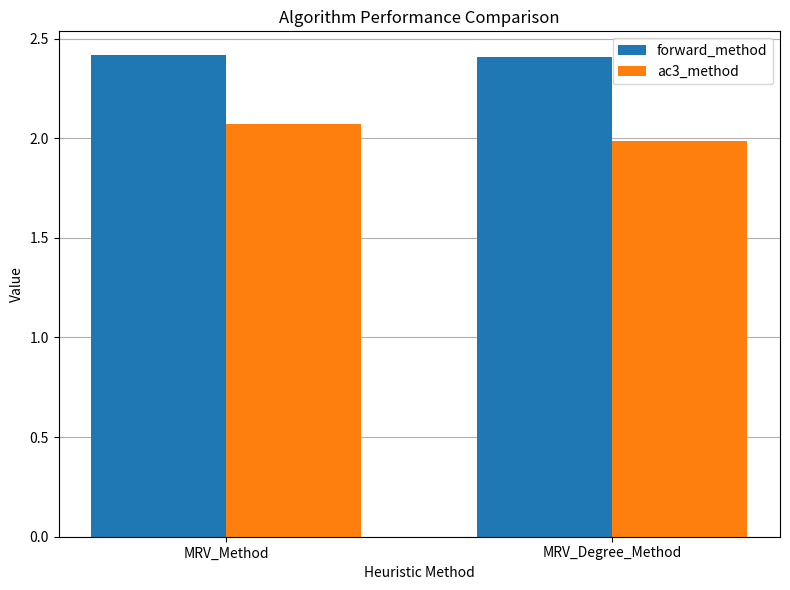

What position from the left is MRV_Degree_Method?

2